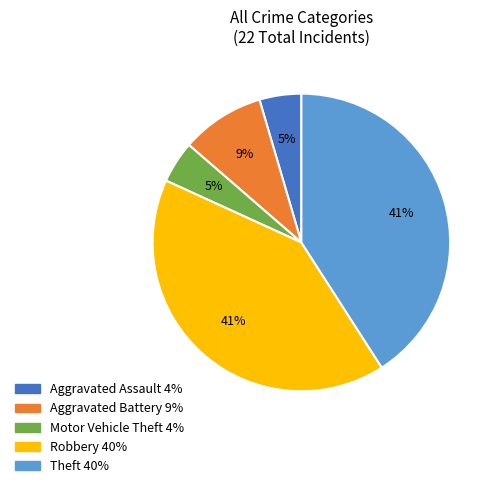

Is there a majority slice in this chart?

No